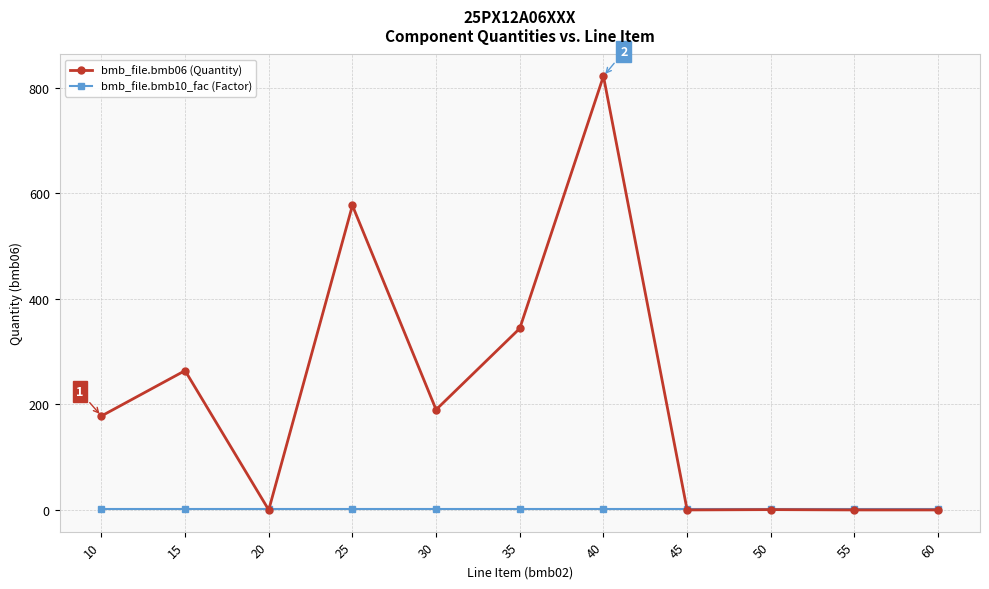

What is the maximum value shown in the chart?

822.0